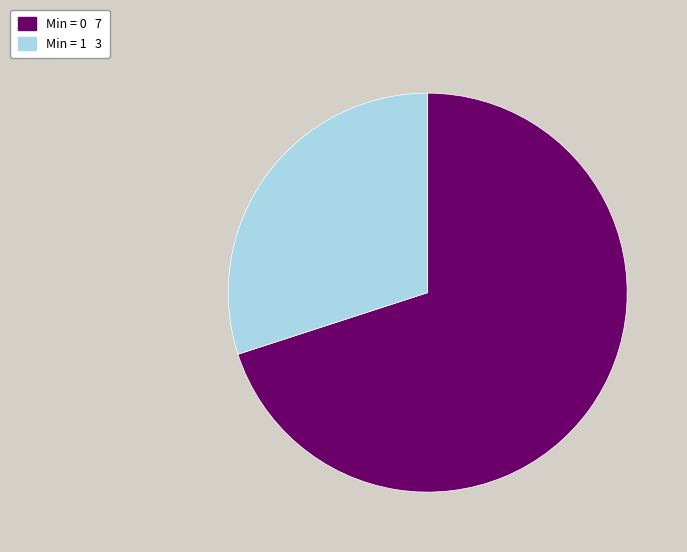

Is there any slice that represents more than half of the pie?

Yes